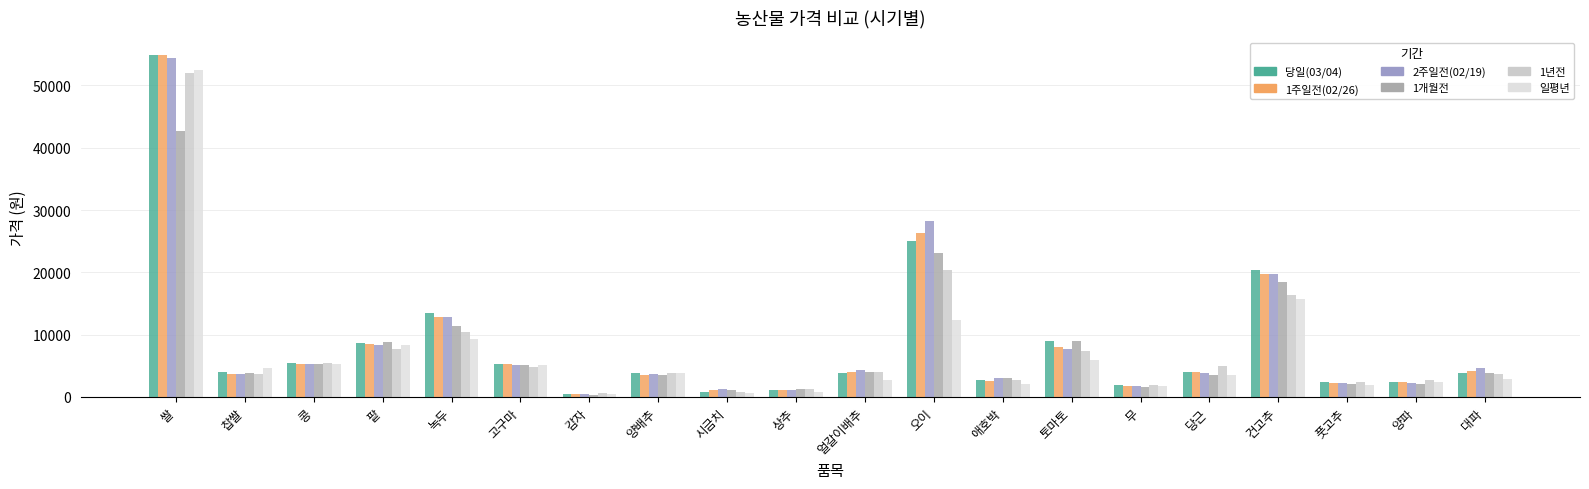

True or false: 당일(03/04) has a value of 2653 at 애호박.

True